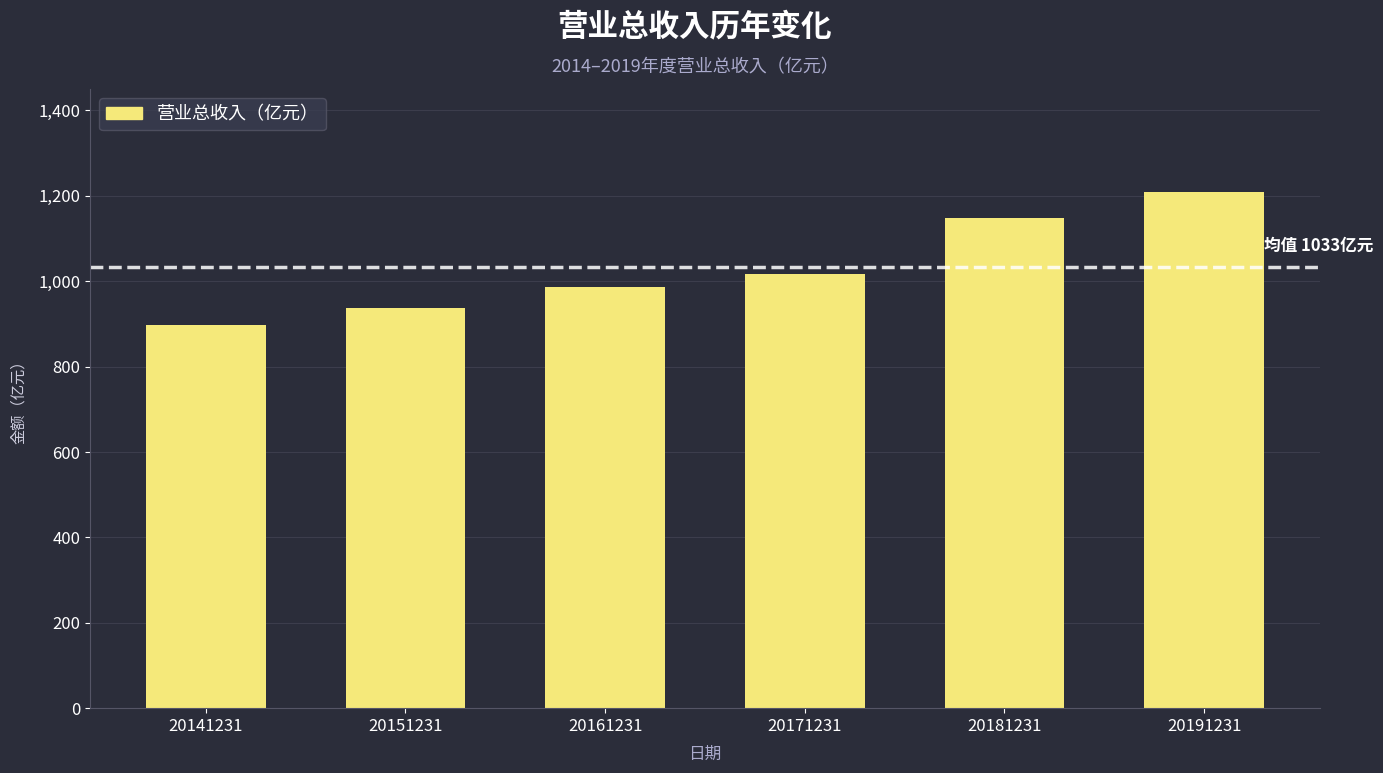

What is the value of the 5th bar from the left?

1149.3